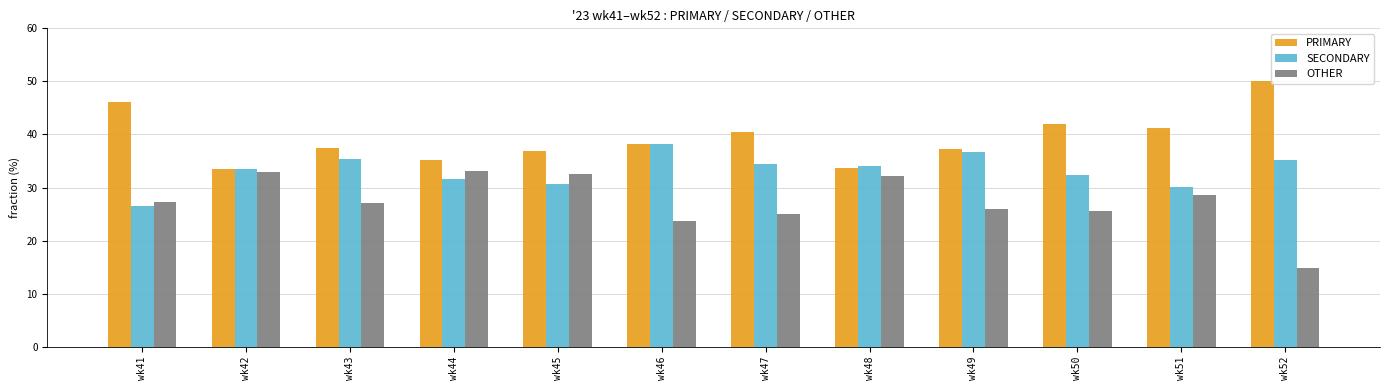

What is the value of the SECONDARY bar at the 10th from the left?

32.4